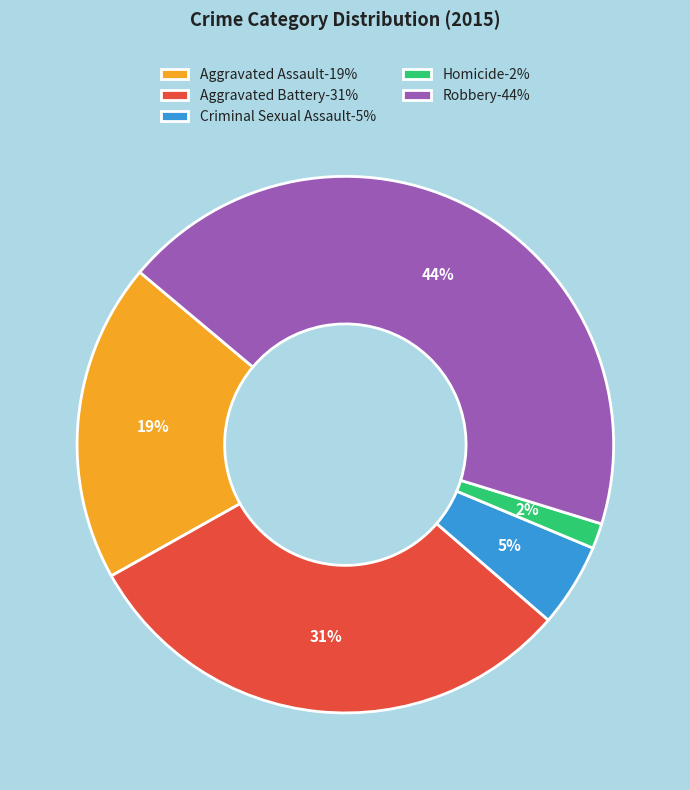

Does any single category account for the majority?

No